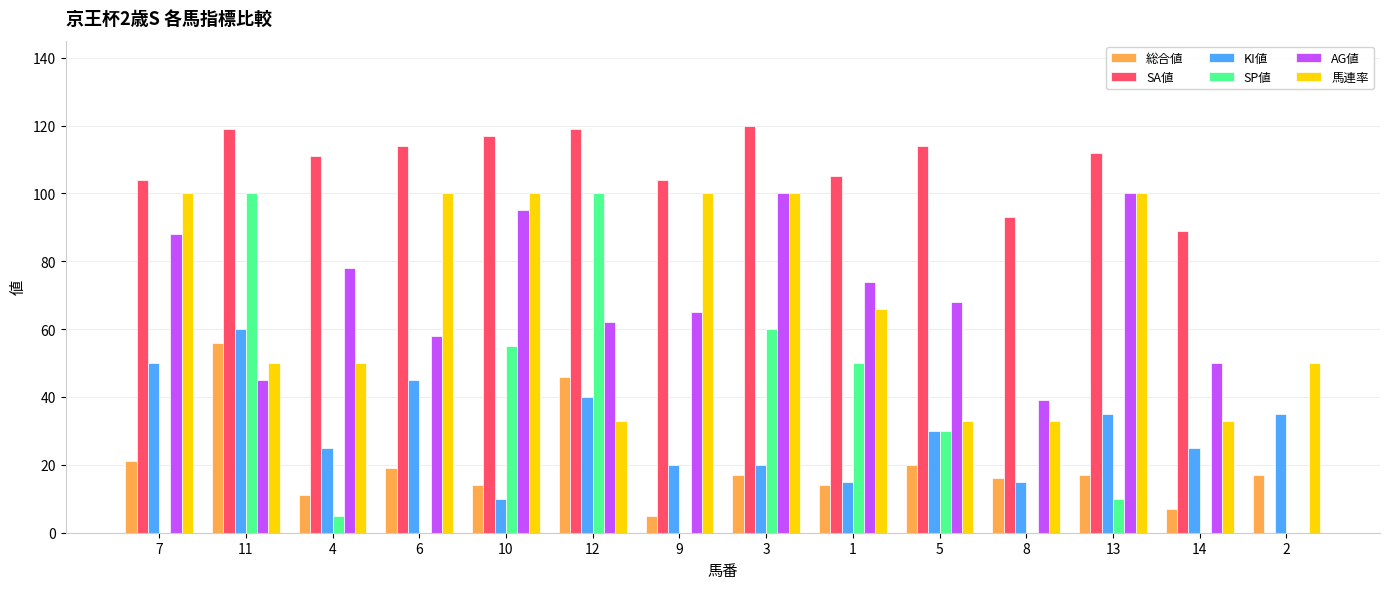

At which label does 馬連率 first exceed 66?

7